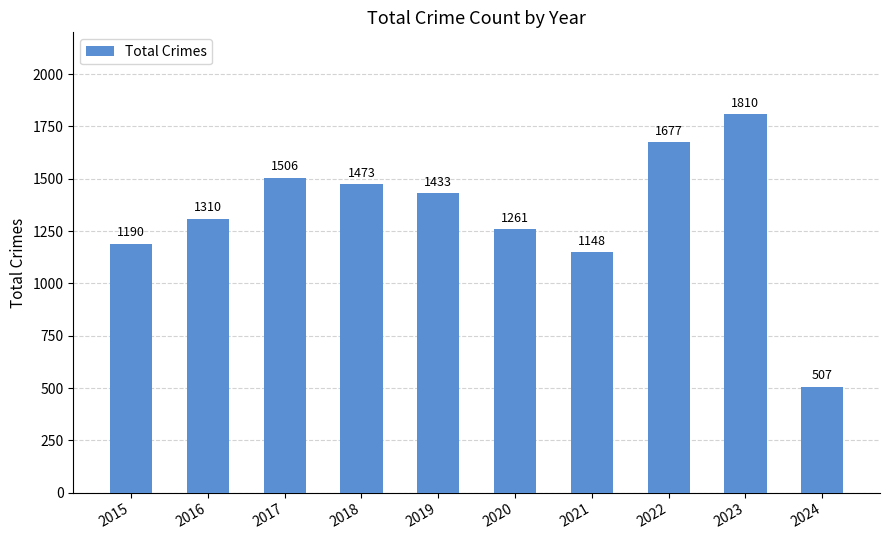

What is the value of the 8th bar from the left?

1677